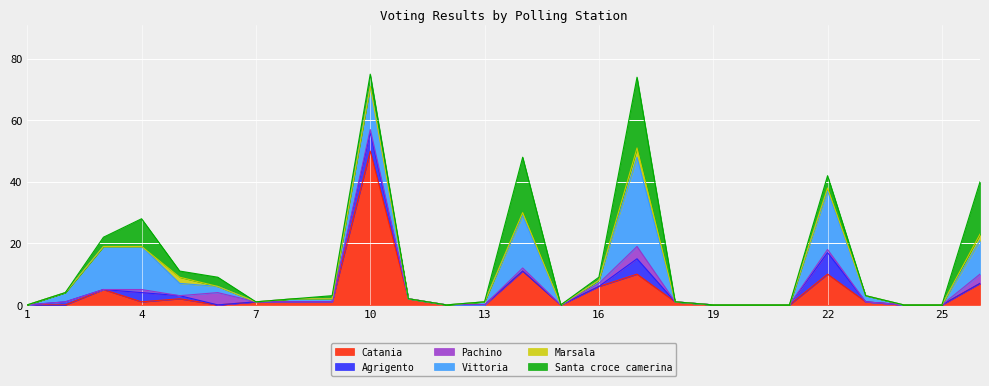

Reading left to right, extract all data points from this chart.

Catania: 1=0	2=0	3=5	4=1	5=2	6=0	7=1	8=1	9=1	10=50	11=2	12=0	13=0	14=11	15=0	16=6	17=10	18=1	19=0	20=0	21=0	22=10	23=1	24=0	25=0	26=7
Agrigento: 1=0	2=1	3=0	4=3	5=1	6=0	7=0	8=0	9=0	10=6	11=0	12=0	13=0	14=0	15=0	16=0	17=5	18=0	19=0	20=0	21=0	22=7	23=0	24=0	25=0	26=0
Pachino: 1=0	2=0	3=0	4=1	5=0	6=4	7=0	8=0	9=0	10=1	11=0	12=0	13=0	14=1	15=0	16=1	17=4	18=0	19=0	20=0	21=0	22=1	23=0	24=0	25=0	26=3
Vittoria: 1=0	2=3	3=14	4=14	5=4	6=2	7=0	8=1	9=1	10=14	11=0	12=0	13=1	14=17	15=0	16=1	17=29	18=0	19=0	20=0	21=0	22=19	23=2	24=0	25=0	26=11
Marsala: 1=0	2=0	3=0	4=0	5=2	6=0	7=0	8=0	9=0	10=0	11=0	12=0	13=0	14=1	15=0	16=0	17=3	18=0	19=0	20=0	21=0	22=1	23=0	24=0	25=0	26=2
Santa croce camerina: 1=0	2=0	3=3	4=9	5=2	6=3	7=0	8=0	9=1	10=4	11=0	12=0	13=0	14=18	15=0	16=1	17=23	18=0	19=0	20=0	21=0	22=4	23=0	24=0	25=0	26=17